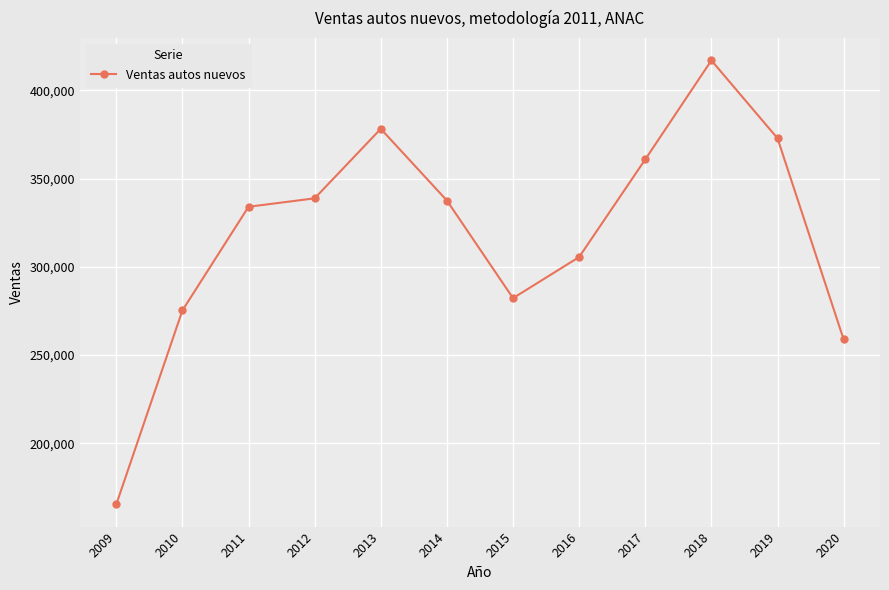

Reading left to right, extract all data points from this chart.

165303	275270	334052	338826	378240	337594	282232	305540	360900	417038	372878	258835